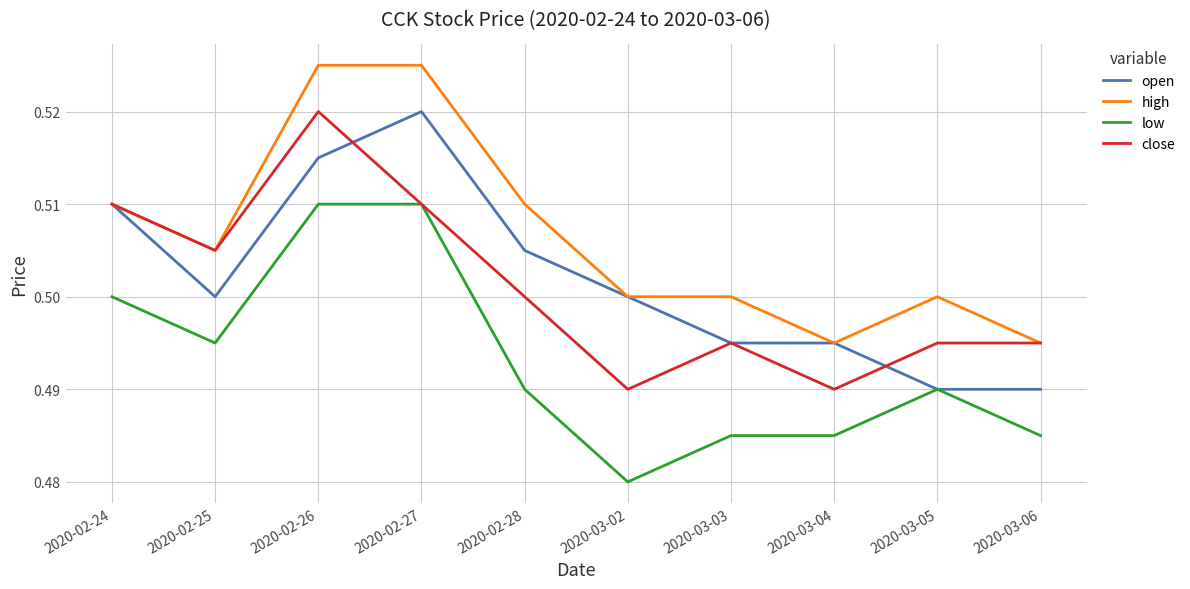

Is it true that close equals 0.5 at 2020-03-02?

True